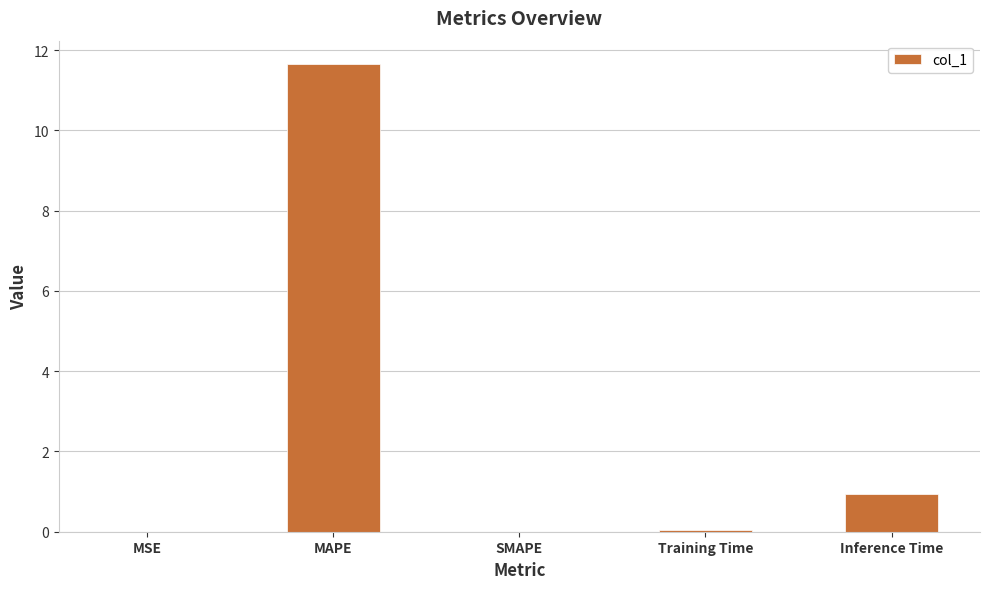

What is the sum of the values at SMAPE and Inference Time?

0.9